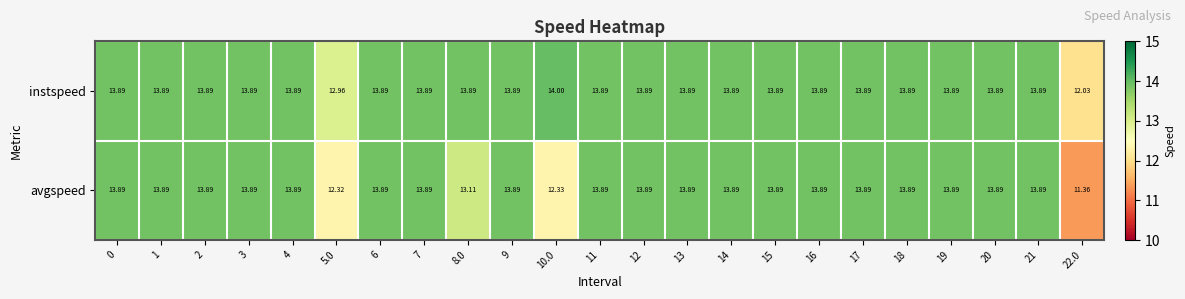

Which series has the largest range (max minus min)?

avgspeed